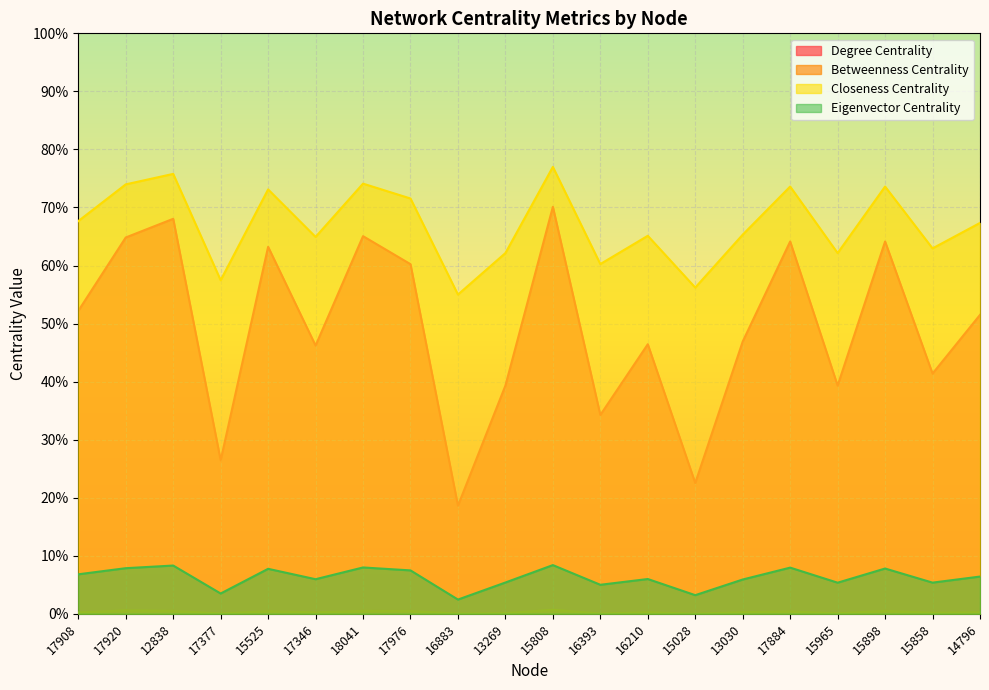

Rank the series at 17346 from highest to lowest value.

Closeness Centrality, Degree Centrality, Eigenvector Centrality, Betweenness Centrality